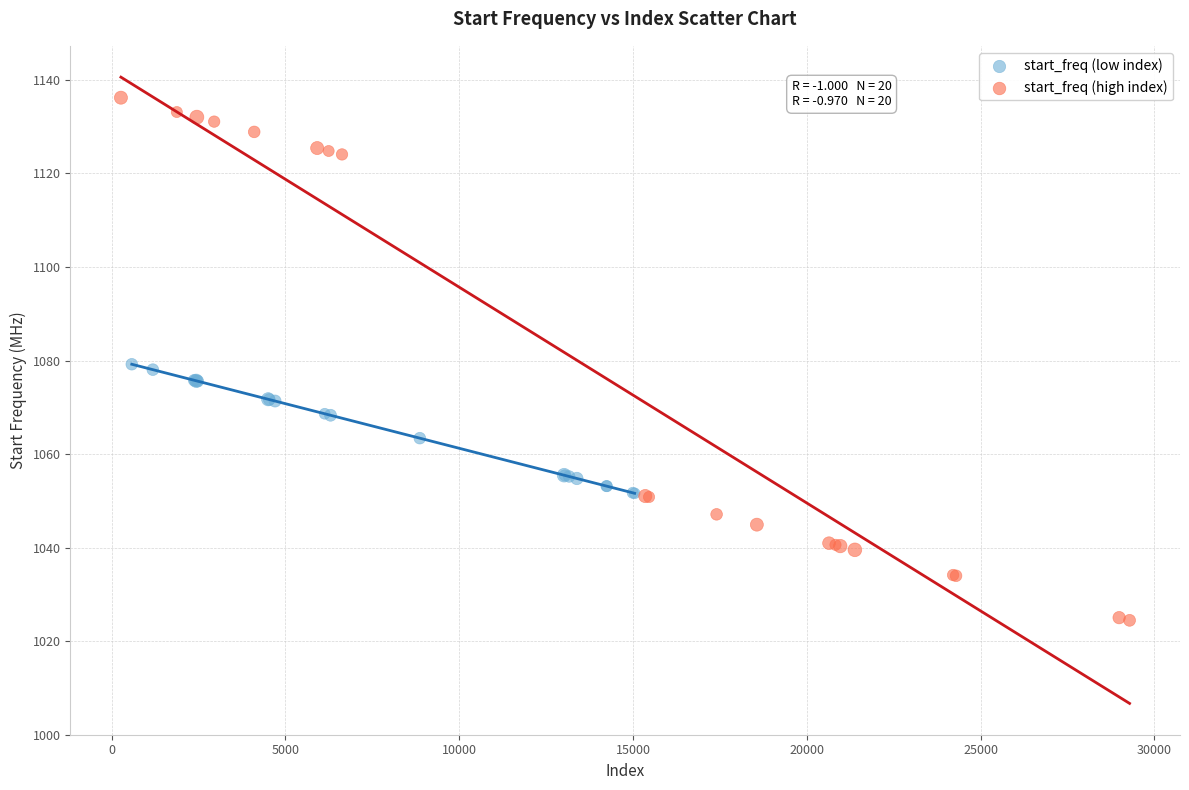

Which series contains the lowest Y value?

start_freq (high index)